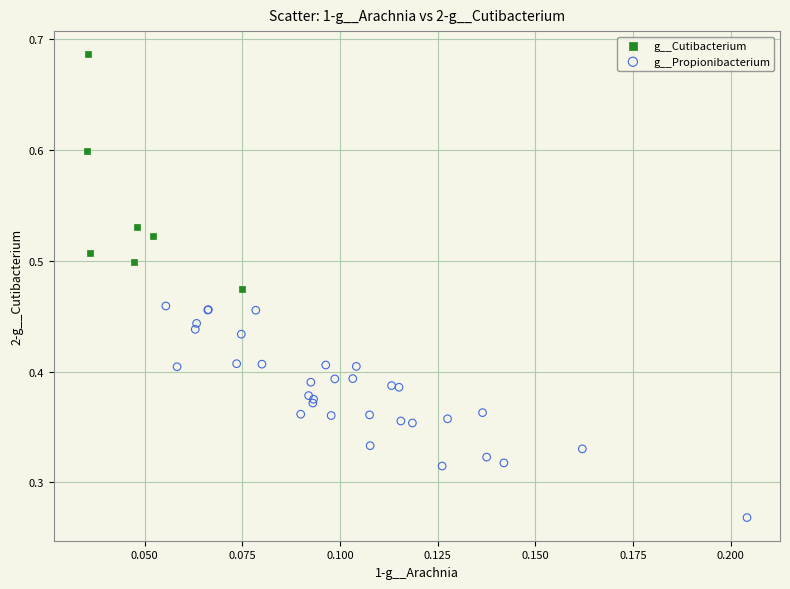

Which series reaches the minimum Y coordinate?

g__Propionibacterium